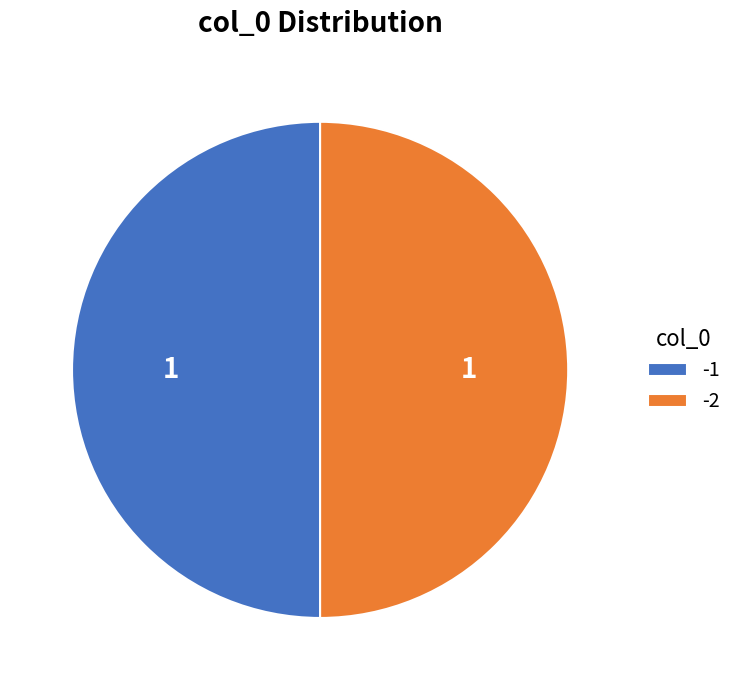

Is it true that -2 is 63% of the pie?

False